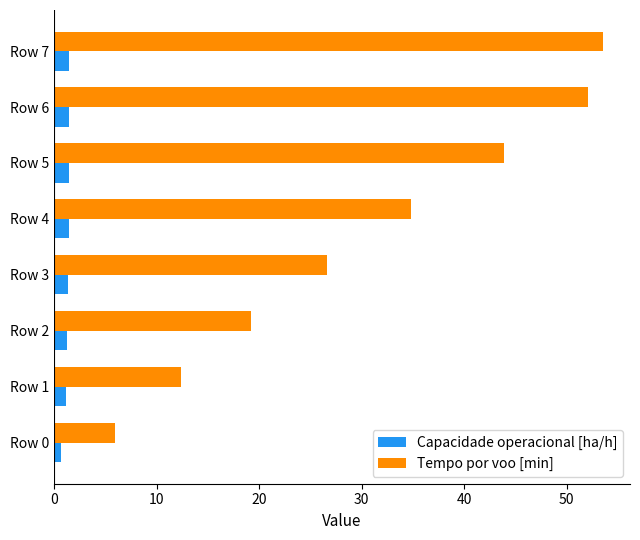

At which category is the sum across all series the highest?

Row 7